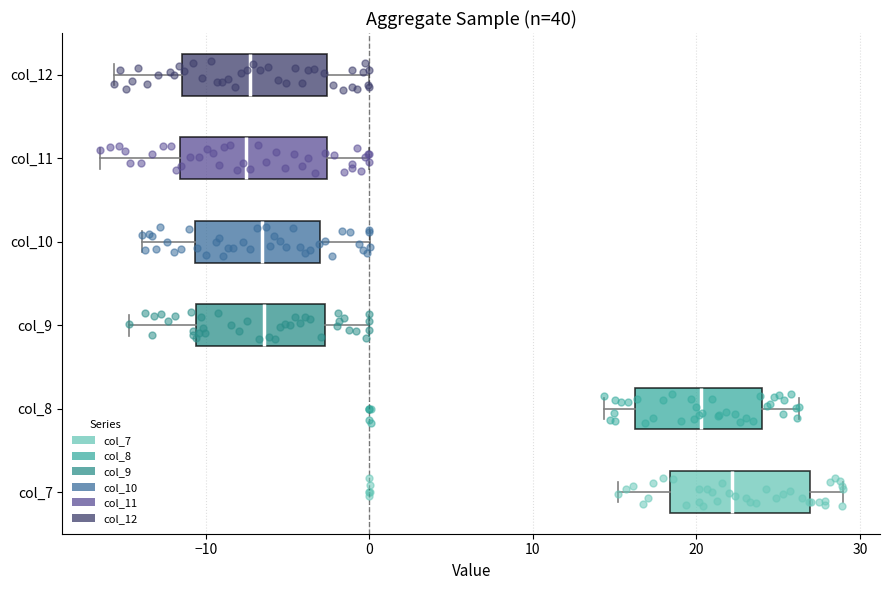

Where is the right edge of the box for col_12 on the x-axis? The values are not printed on the chart, so give them approximately, as read against the axis.

-3